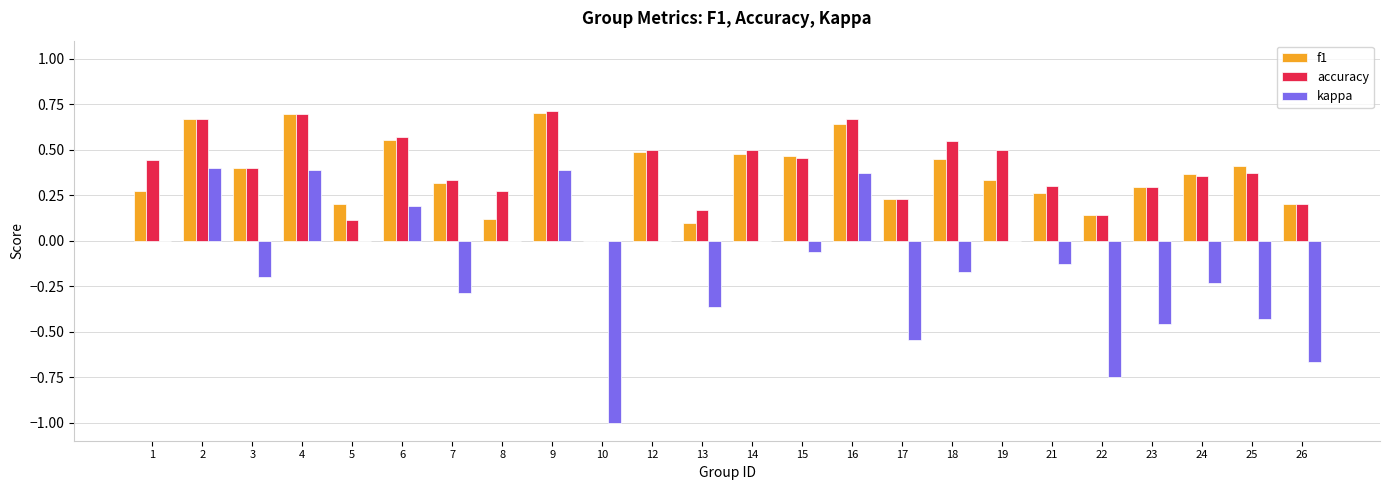

Does the chart contain stacked bars?

No